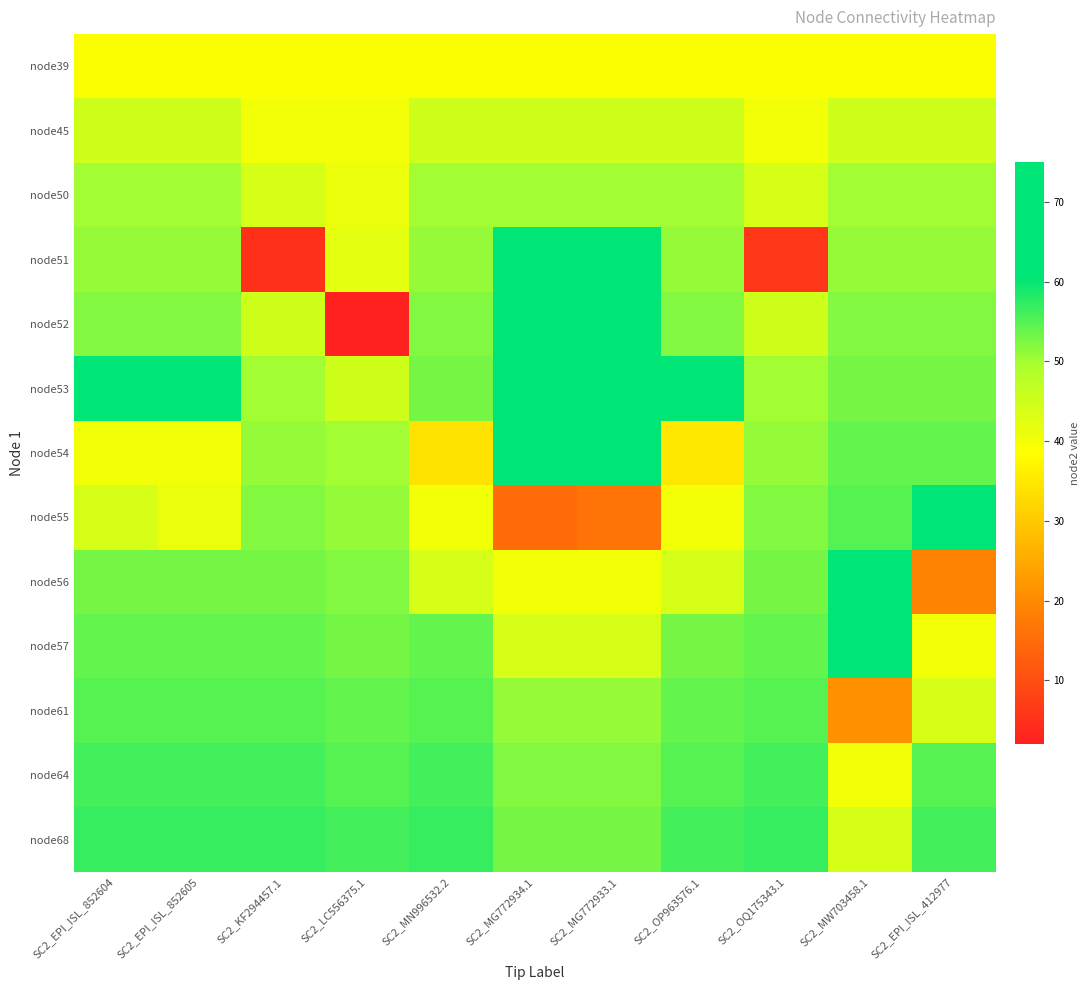

Reading left to right, extract all data points from this chart.

node39: SC2_EPI_ISL_852604=39	SC2_EPI_ISL_852605=39	SC2_KF294457.1=39	SC2_LC556375.1=39	SC2_MN996532.2=39	SC2_MG772934.1=39	SC2_MG772933.1=39	SC2_OP963576.1=39	SC2_OQ175343.1=39	SC2_MW703458.1=39	SC2_EPI_ISL_412977=39
node45: SC2_EPI_ISL_852604=45	SC2_EPI_ISL_852605=45	SC2_KF294457.1=40	SC2_LC556375.1=40	SC2_MN996532.2=45	SC2_MG772934.1=45	SC2_MG772933.1=45	SC2_OP963576.1=45	SC2_OQ175343.1=40	SC2_MW703458.1=45	SC2_EPI_ISL_412977=45
node50: SC2_EPI_ISL_852604=50	SC2_EPI_ISL_852605=50	SC2_KF294457.1=44	SC2_LC556375.1=41	SC2_MN996532.2=50	SC2_MG772934.1=50	SC2_MG772933.1=50	SC2_OP963576.1=50	SC2_OQ175343.1=44	SC2_MW703458.1=50	SC2_EPI_ISL_412977=50
node51: SC2_EPI_ISL_852604=51	SC2_EPI_ISL_852605=51	SC2_KF294457.1=5	SC2_LC556375.1=42	SC2_MN996532.2=51	SC2_MG772934.1=71	SC2_MG772933.1=71	SC2_OP963576.1=51	SC2_OQ175343.1=6	SC2_MW703458.1=51	SC2_EPI_ISL_412977=51
node52: SC2_EPI_ISL_852604=52	SC2_EPI_ISL_852605=52	SC2_KF294457.1=45	SC2_LC556375.1=2	SC2_MN996532.2=52	SC2_MG772934.1=72	SC2_MG772933.1=72	SC2_OP963576.1=52	SC2_OQ175343.1=45	SC2_MW703458.1=52	SC2_EPI_ISL_412977=52
node53: SC2_EPI_ISL_852604=61	SC2_EPI_ISL_852605=61	SC2_KF294457.1=50	SC2_LC556375.1=45	SC2_MN996532.2=53	SC2_MG772934.1=73	SC2_MG772933.1=73	SC2_OP963576.1=68	SC2_OQ175343.1=50	SC2_MW703458.1=53	SC2_EPI_ISL_412977=53
node54: SC2_EPI_ISL_852604=40	SC2_EPI_ISL_852605=40	SC2_KF294457.1=51	SC2_LC556375.1=50	SC2_MN996532.2=34	SC2_MG772934.1=75	SC2_MG772933.1=75	SC2_OP963576.1=35	SC2_OQ175343.1=51	SC2_MW703458.1=54	SC2_EPI_ISL_412977=54
node55: SC2_EPI_ISL_852604=44	SC2_EPI_ISL_852605=41	SC2_KF294457.1=52	SC2_LC556375.1=51	SC2_MN996532.2=40	SC2_MG772934.1=15	SC2_MG772933.1=16	SC2_OP963576.1=40	SC2_OQ175343.1=52	SC2_MW703458.1=55	SC2_EPI_ISL_412977=64
node56: SC2_EPI_ISL_852604=53	SC2_EPI_ISL_852605=53	SC2_KF294457.1=53	SC2_LC556375.1=52	SC2_MN996532.2=44	SC2_MG772934.1=40	SC2_MG772933.1=40	SC2_OP963576.1=44	SC2_OQ175343.1=53	SC2_MW703458.1=64	SC2_EPI_ISL_412977=19
node57: SC2_EPI_ISL_852604=54	SC2_EPI_ISL_852605=54	SC2_KF294457.1=54	SC2_LC556375.1=53	SC2_MN996532.2=54	SC2_MG772934.1=44	SC2_MG772933.1=44	SC2_OP963576.1=53	SC2_OQ175343.1=54	SC2_MW703458.1=65	SC2_EPI_ISL_412977=40
node61: SC2_EPI_ISL_852604=55	SC2_EPI_ISL_852605=55	SC2_KF294457.1=55	SC2_LC556375.1=54	SC2_MN996532.2=55	SC2_MG772934.1=51	SC2_MG772933.1=51	SC2_OP963576.1=54	SC2_OQ175343.1=55	SC2_MW703458.1=21	SC2_EPI_ISL_412977=44
node64: SC2_EPI_ISL_852604=56	SC2_EPI_ISL_852605=56	SC2_KF294457.1=56	SC2_LC556375.1=55	SC2_MN996532.2=56	SC2_MG772934.1=52	SC2_MG772933.1=52	SC2_OP963576.1=55	SC2_OQ175343.1=56	SC2_MW703458.1=40	SC2_EPI_ISL_412977=55
node68: SC2_EPI_ISL_852604=57	SC2_EPI_ISL_852605=57	SC2_KF294457.1=57	SC2_LC556375.1=56	SC2_MN996532.2=57	SC2_MG772934.1=53	SC2_MG772933.1=53	SC2_OP963576.1=56	SC2_OQ175343.1=57	SC2_MW703458.1=44	SC2_EPI_ISL_412977=56